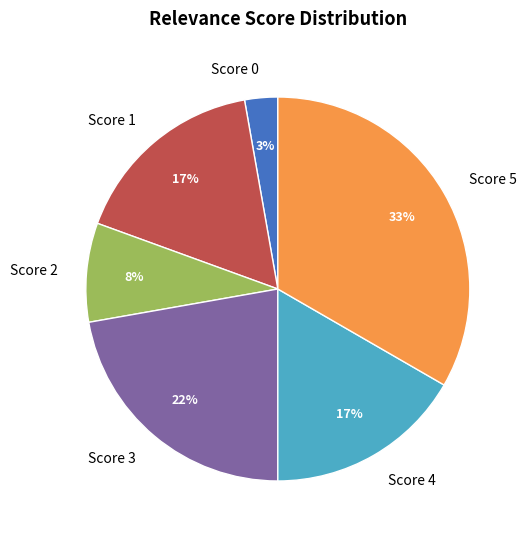

Approximately how many times larger is the value at Score 2 compared to Score 4?

0.5